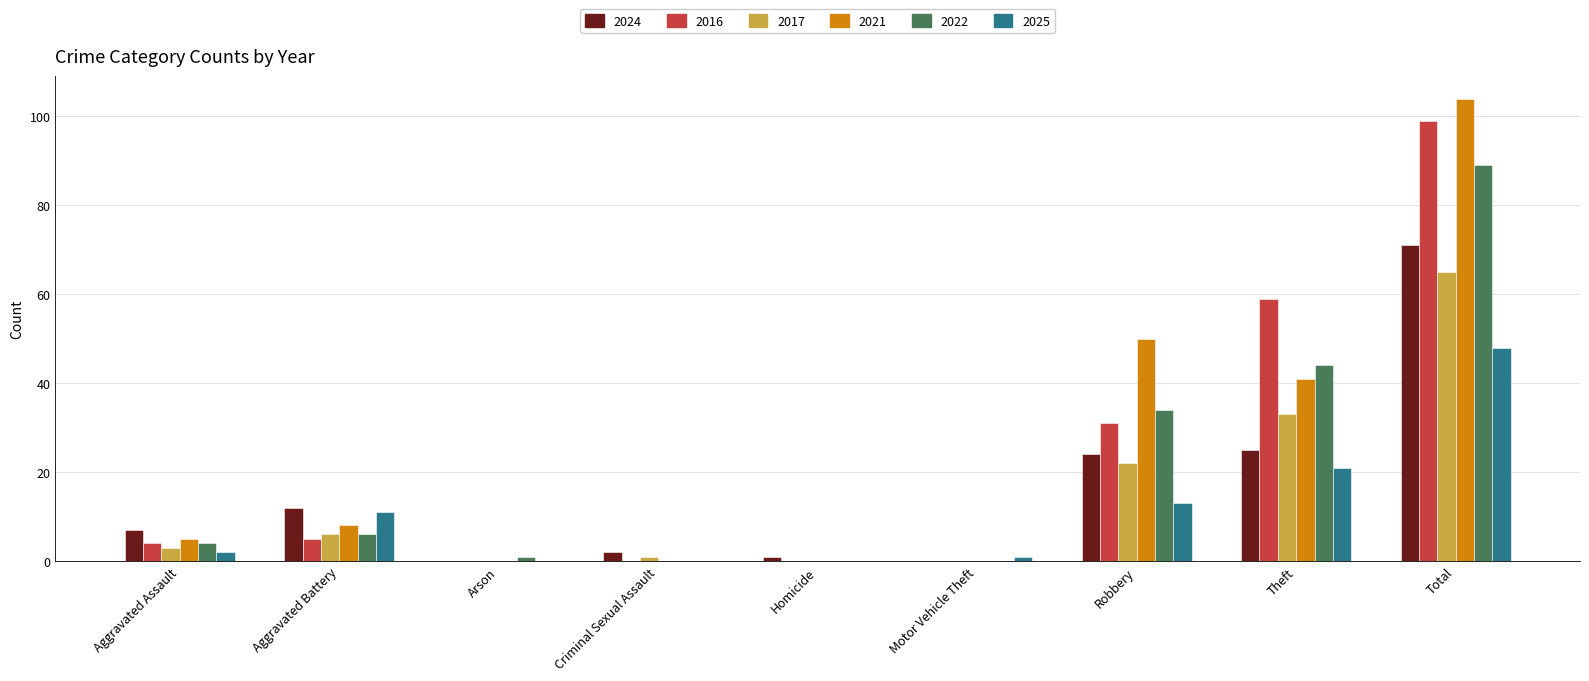

What is the sum of all 2022 values?

178